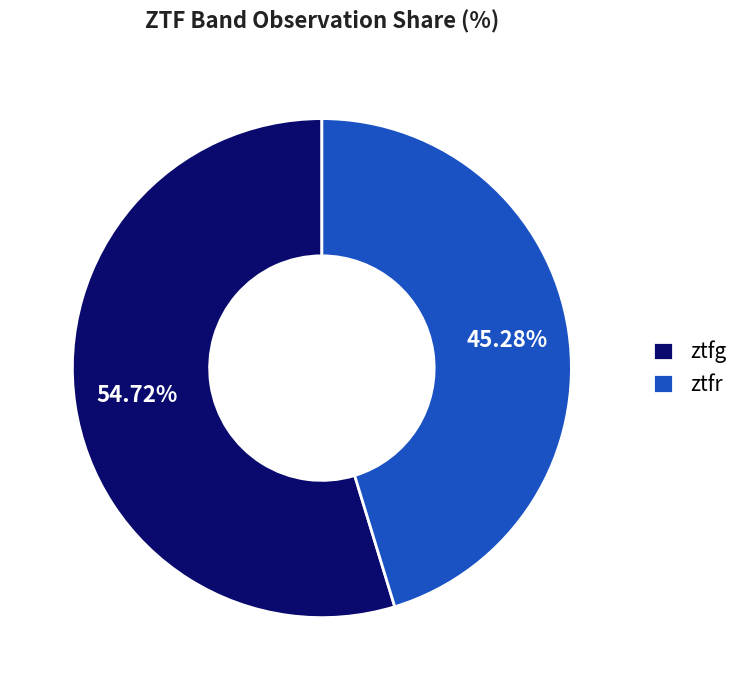

Which category has the smallest portion of the pie?

ztfr